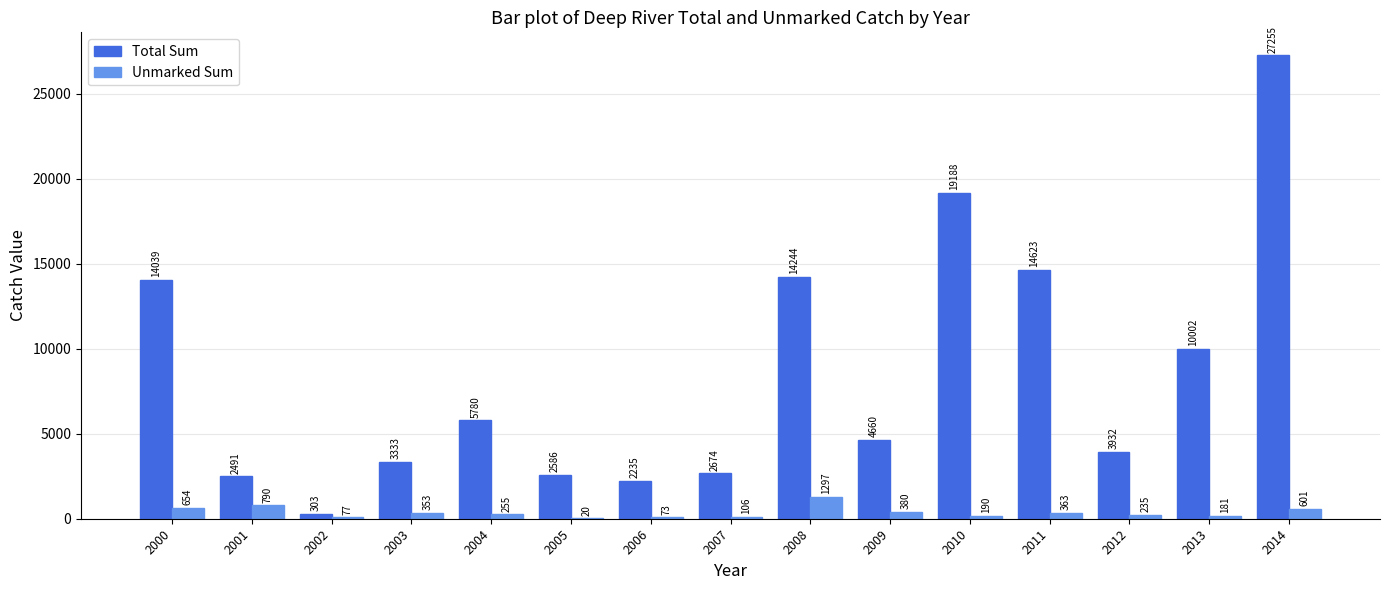

Which series has the largest total across all categories?

Total Sum